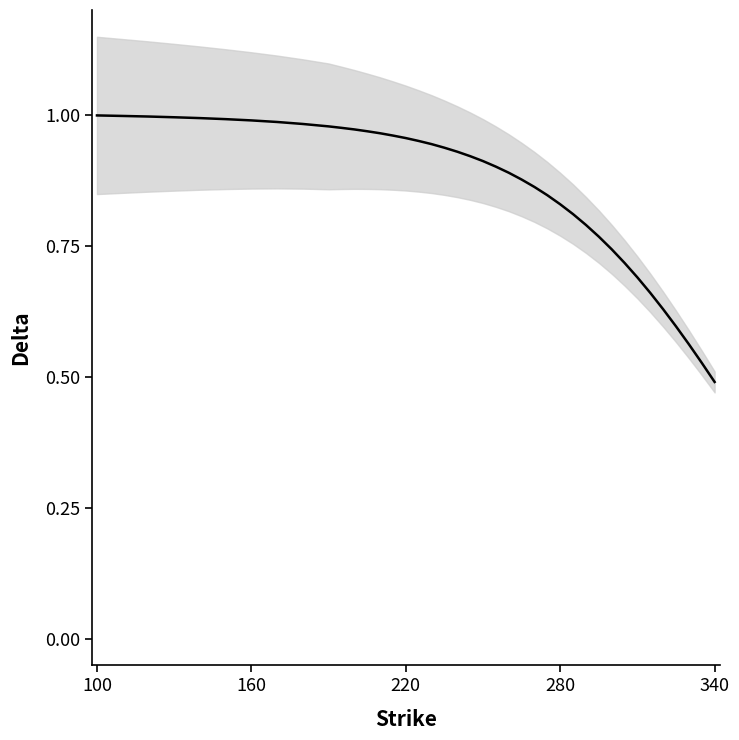

What is the average value?

0.9